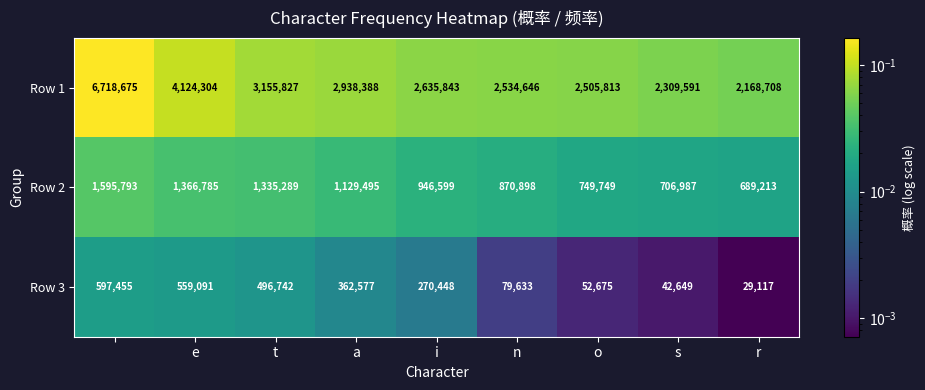

Which series has the largest total across all categories?

Row 1